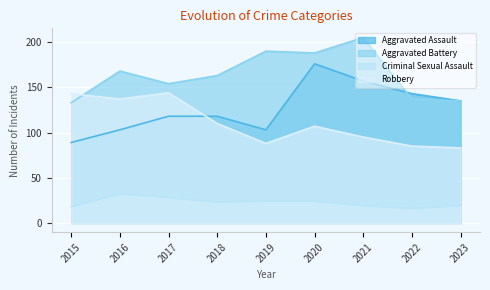

How many values in the Aggravated Assault series exceed 118?

4